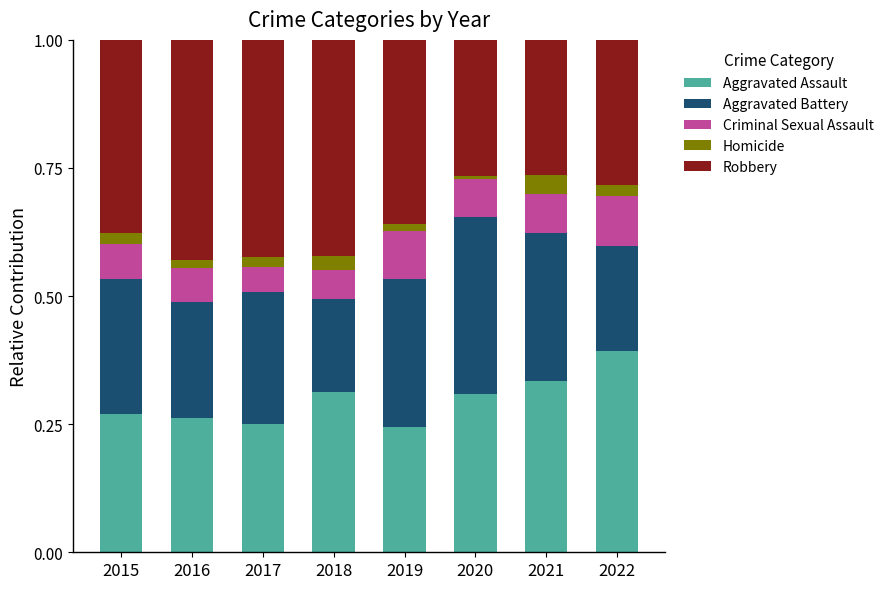

What is the total value across all series at 2018?

1.0